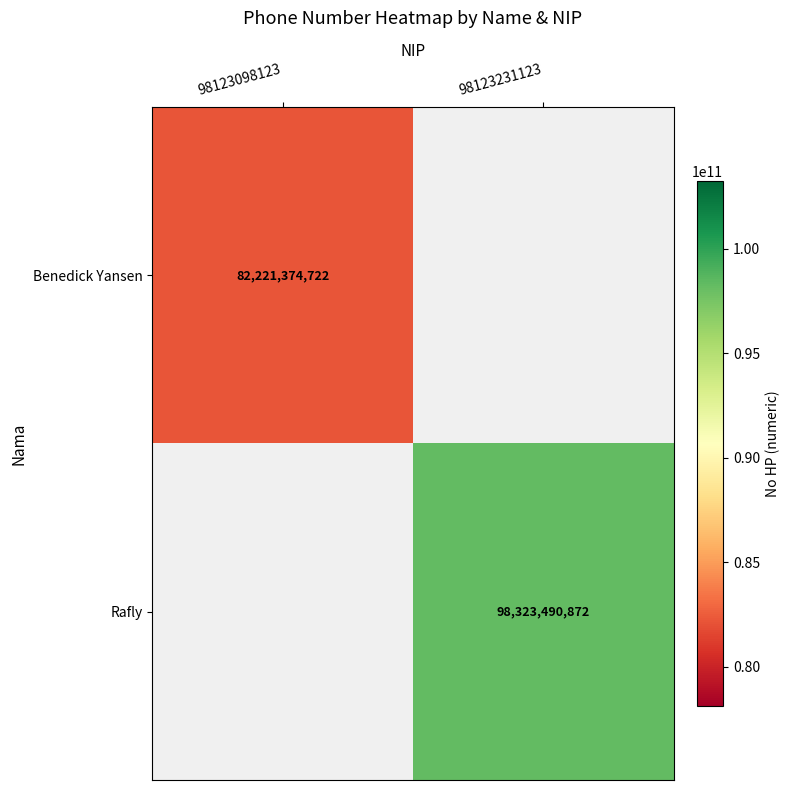

The value of Benedick Yansen at 98123098123 is 82221374722. True or false?

True